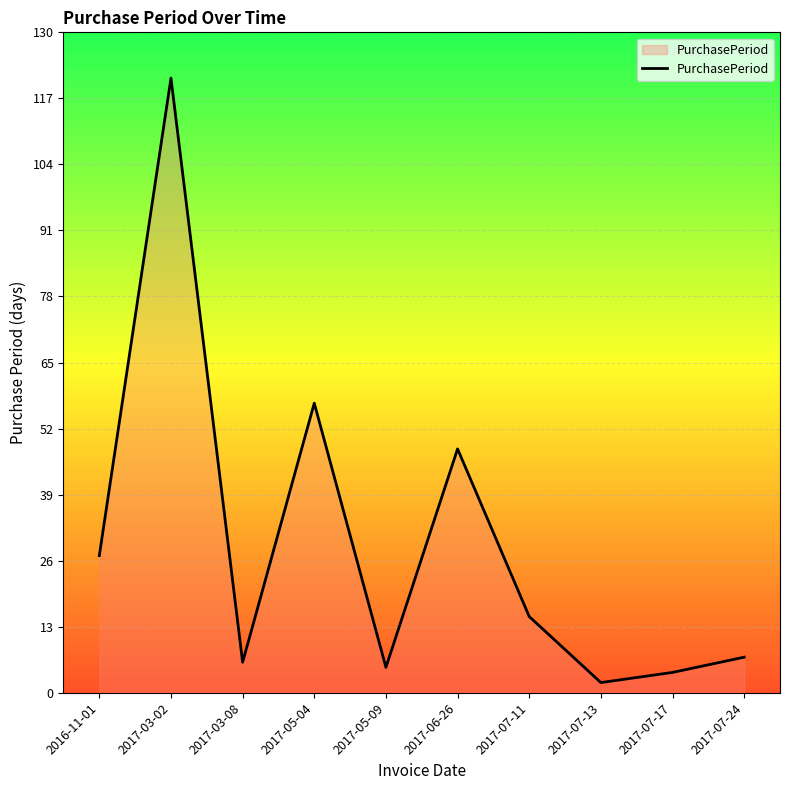

Count the number of categories in the chart.

10